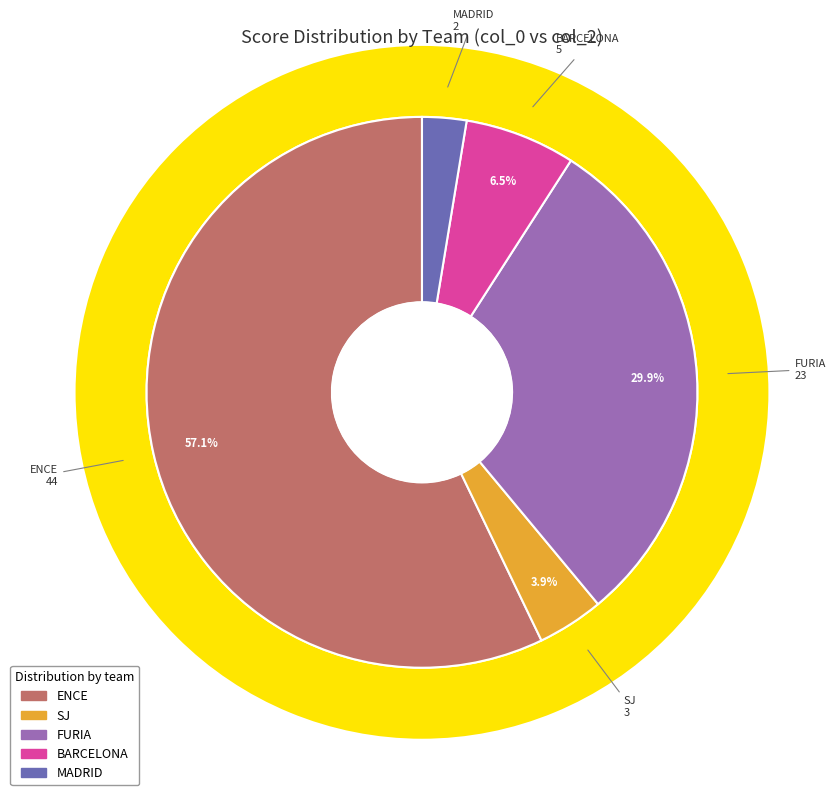

The SJ slice represents 1% of the pie. True or false?

False